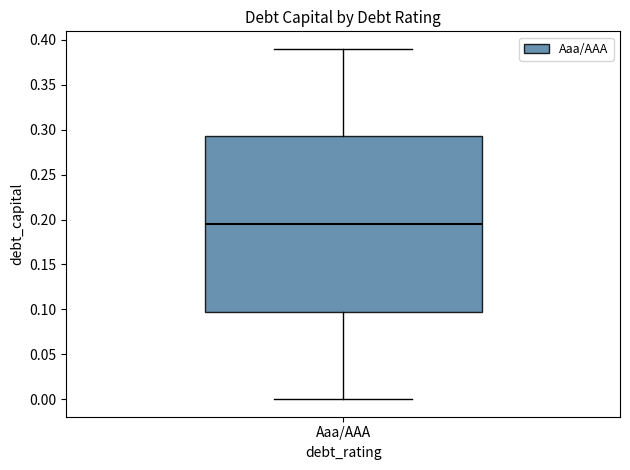

Where does the lower whisker of the box for Aaa/AAA end on the y-axis? The values are not printed on the chart, so give them approximately, as read against the axis.

0.000